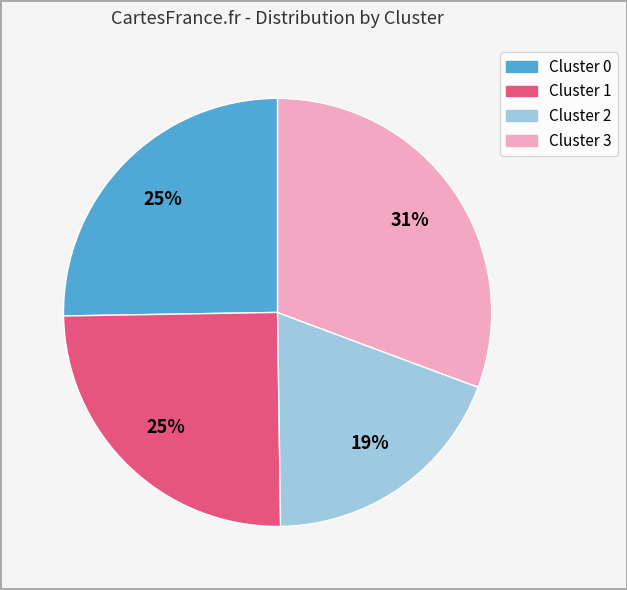

Which slice is the smallest?

Cluster 2